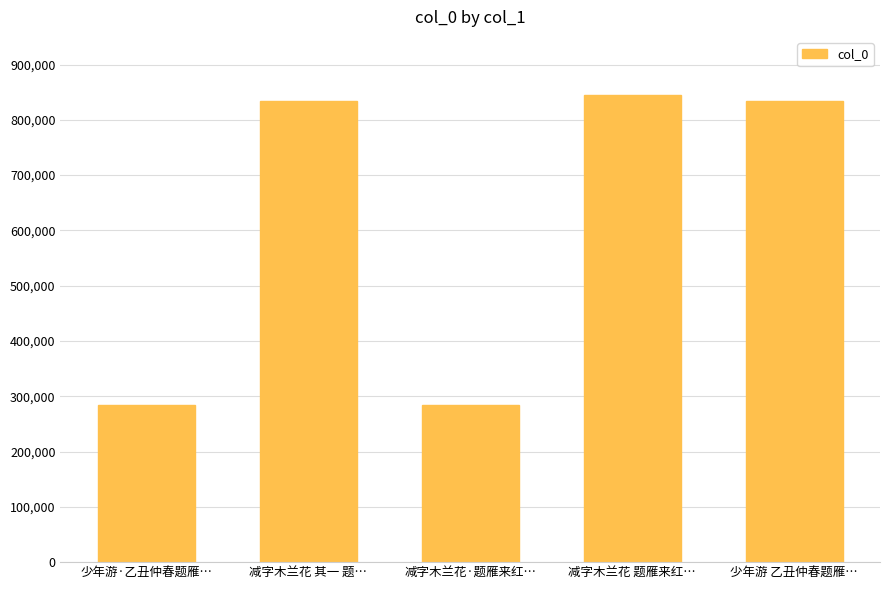

Does the chart contain stacked bars?

No